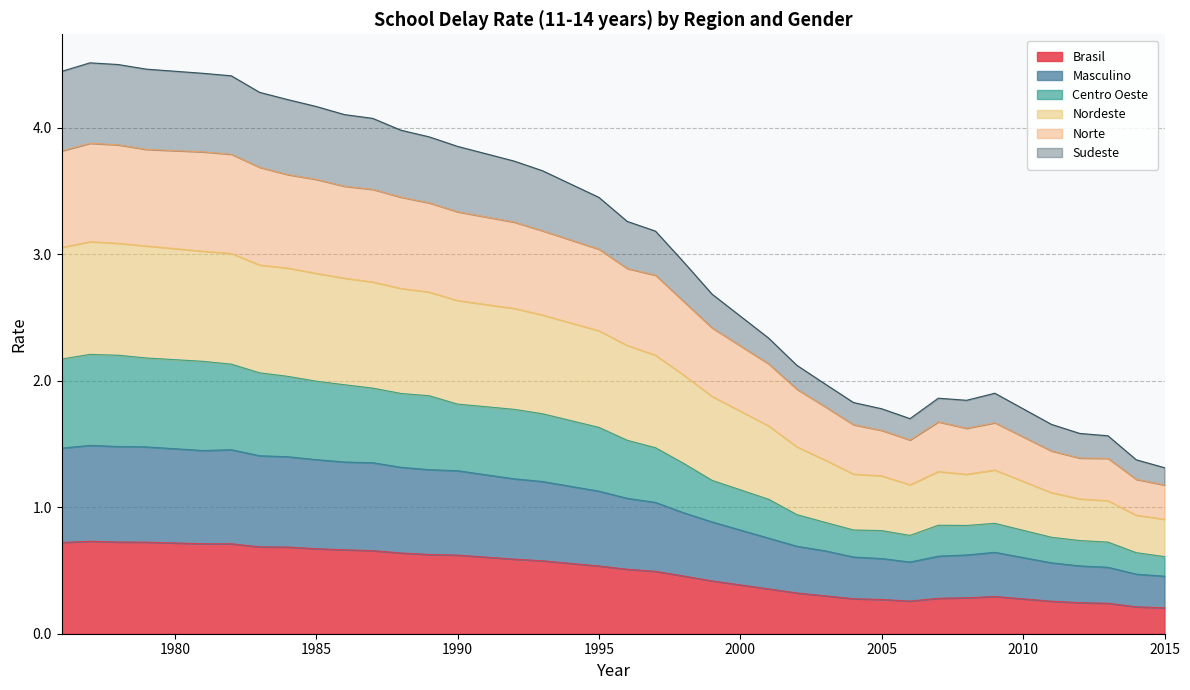

Between 1990 and 1984, which is larger?

1984